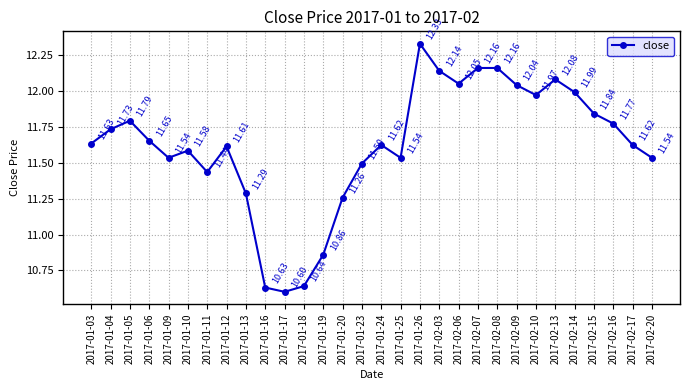

Which label corresponds to the smallest value in the chart?

2017-01-17